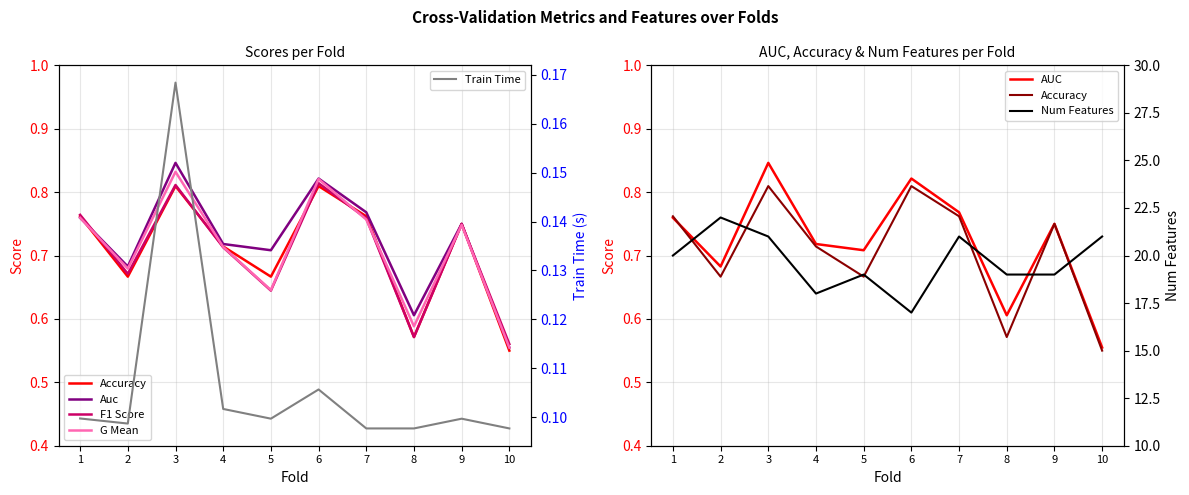

Does the chart have visible grid lines?

Yes